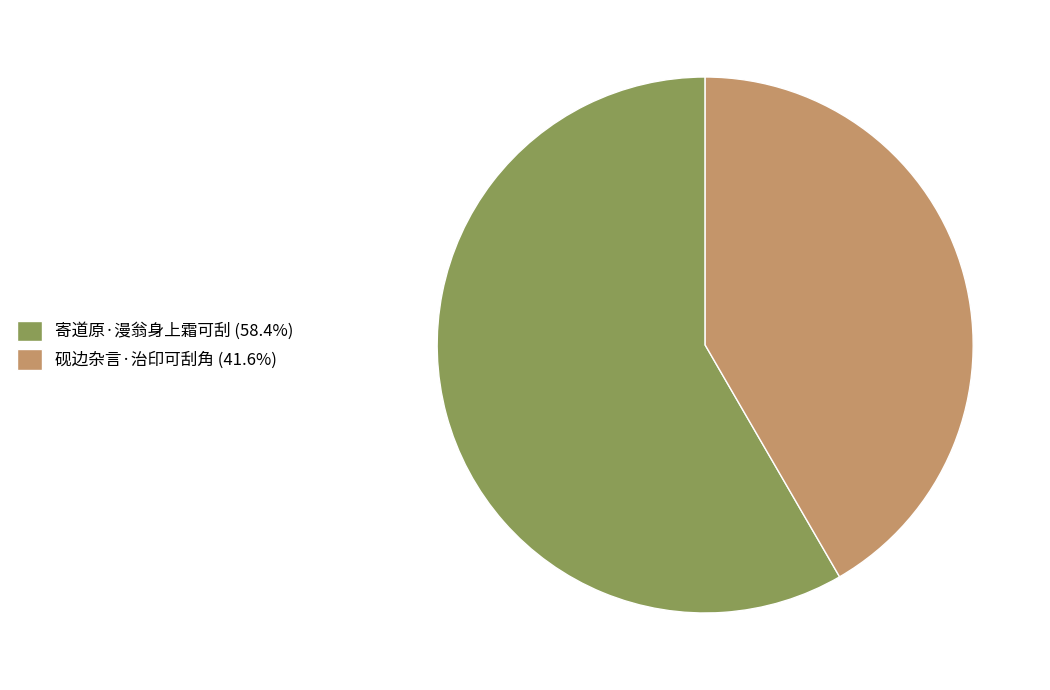

Which category has the smallest portion of the pie?

砚边杂言·治印可刮角